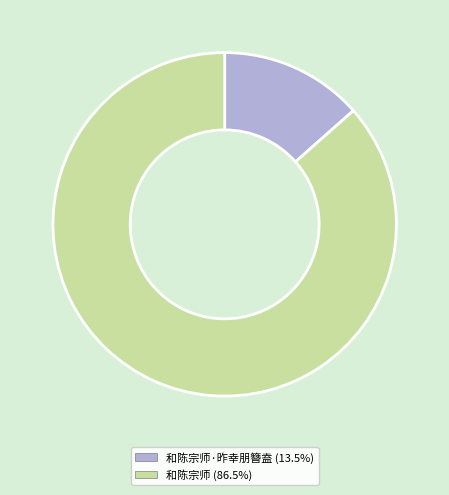

How many slices are in this pie chart?

2